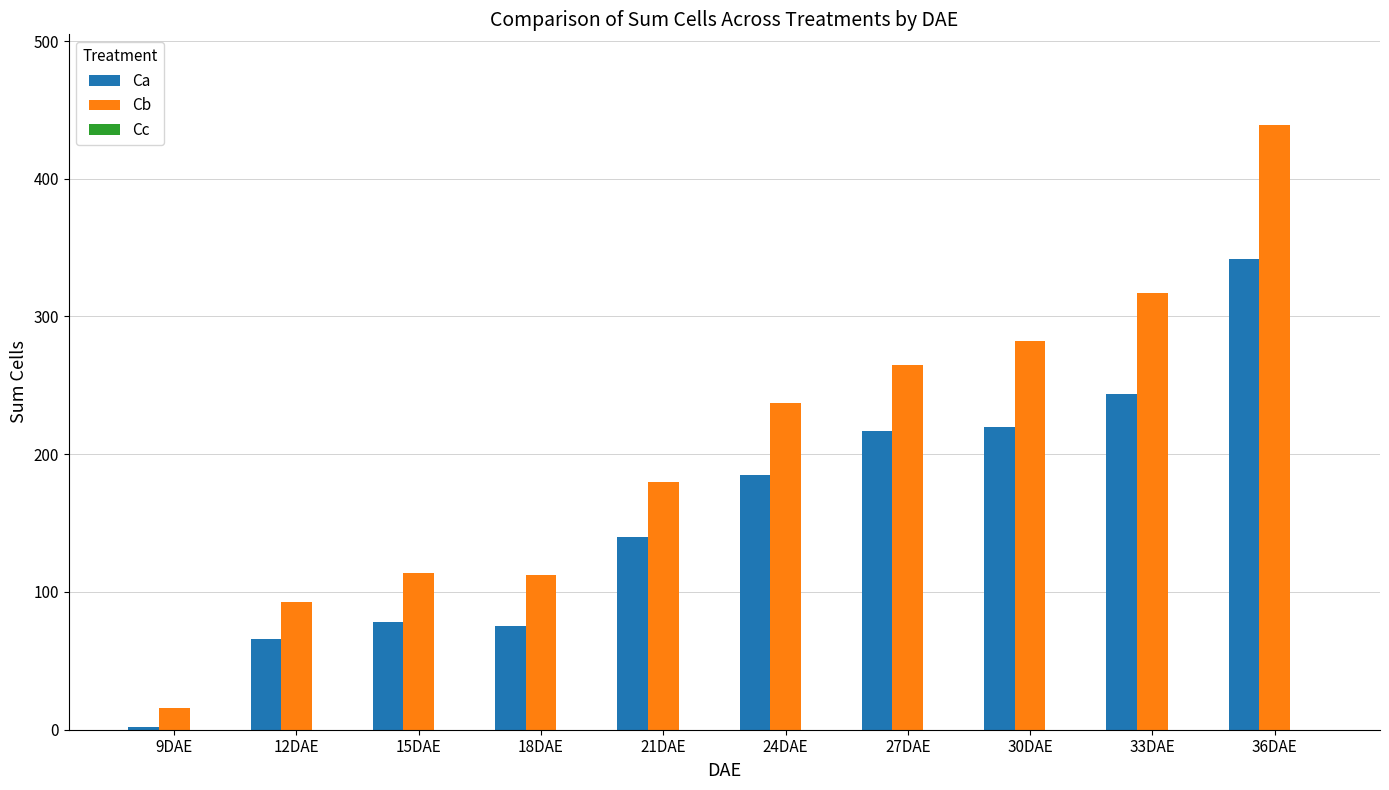

At how many categories does at least one series exceed 126?

6